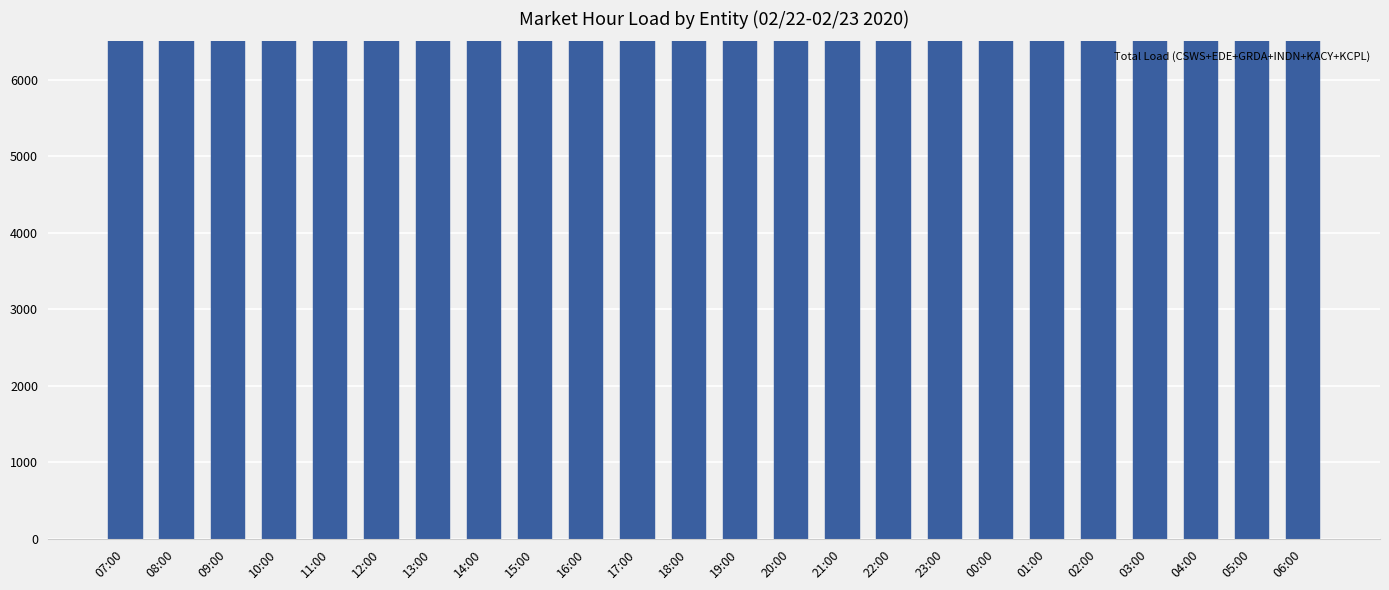

What is the label of the 17th bar from the left?

23:00